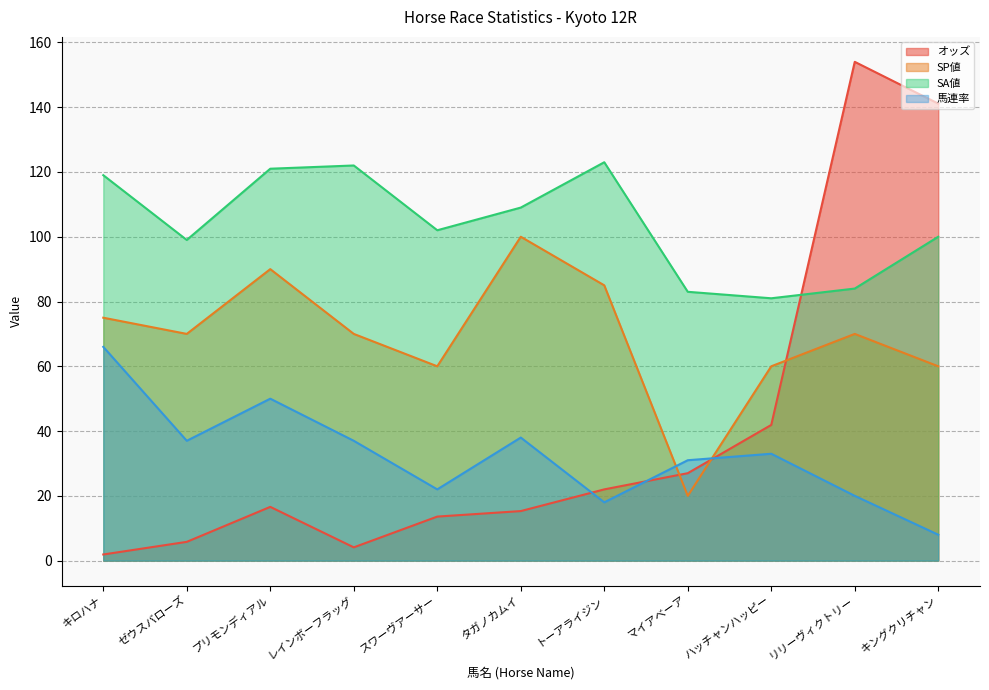

Reading left to right, transcribe all the data shown in this chart.

オッズ: 1.9	5.8	16.6	4.1	13.6	15.3	22.0	27.0	41.9	154.0	141.1
SP値: 75.0	70.0	90.0	70.0	60.0	100.0	85.0	20.0	60.0	70.0	60.0
SA値: 119.0	99.0	121.0	122.0	102.0	109.0	123.0	83.0	81.0	84.0	100.0
馬連率: 66.0	37.0	50.0	37.0	22.0	38.0	18.0	31.0	33.0	20.0	8.0